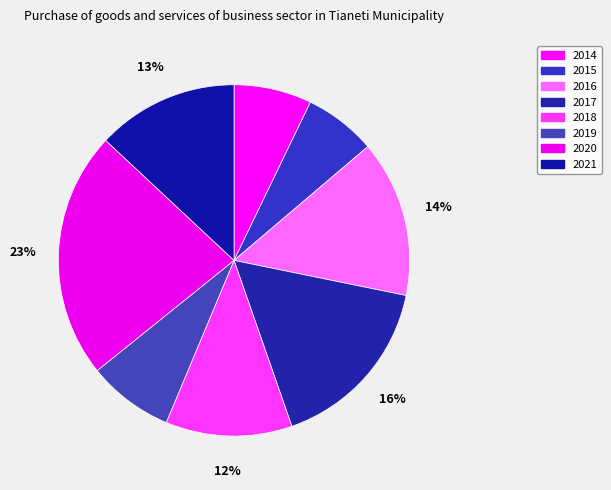

Do 2018 and 2020 together represent more than half of the pie?

No